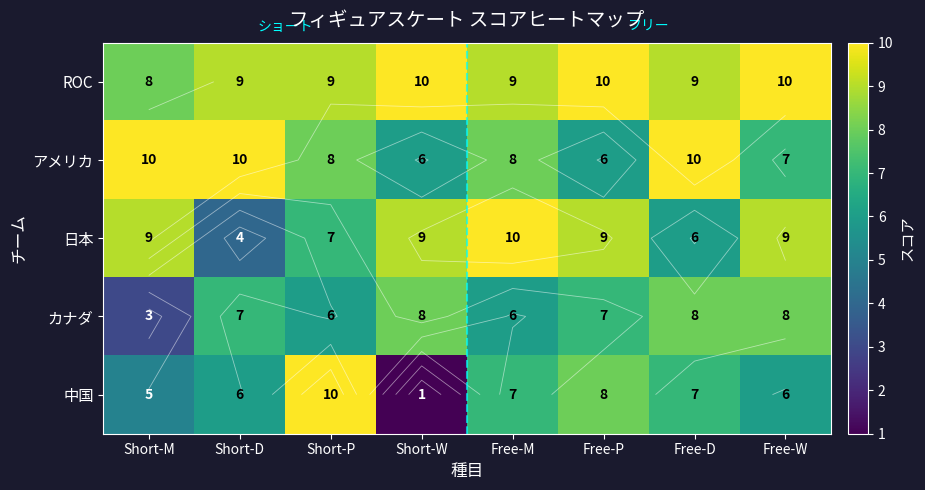

How many categories are shown in the chart?

8